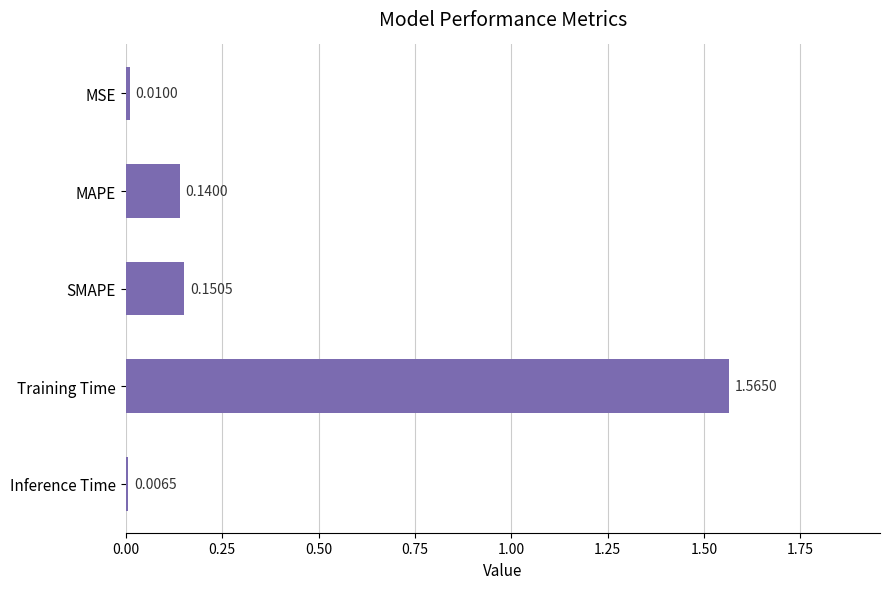

What is the change in value from Training Time to Inference Time?

-1.6